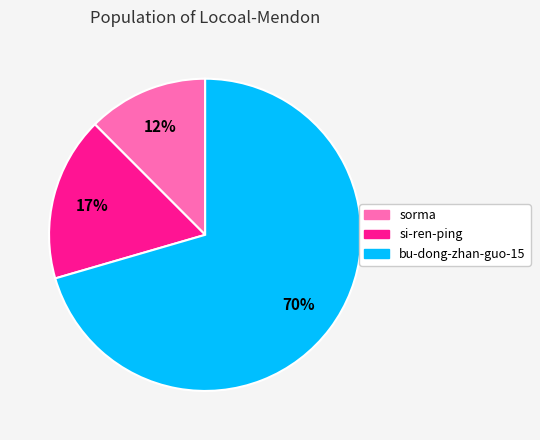

What is the largest slice in the pie chart?

bu-dong-zhan-guo-15